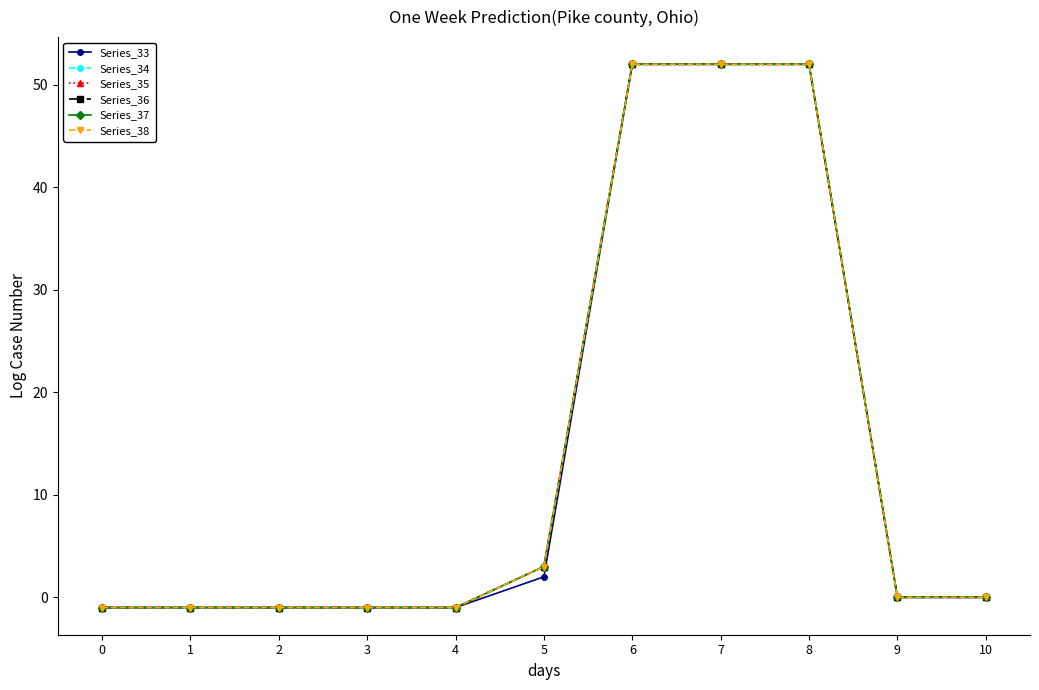

Between 0 and 6, which series saw the biggest shift?

Series_33